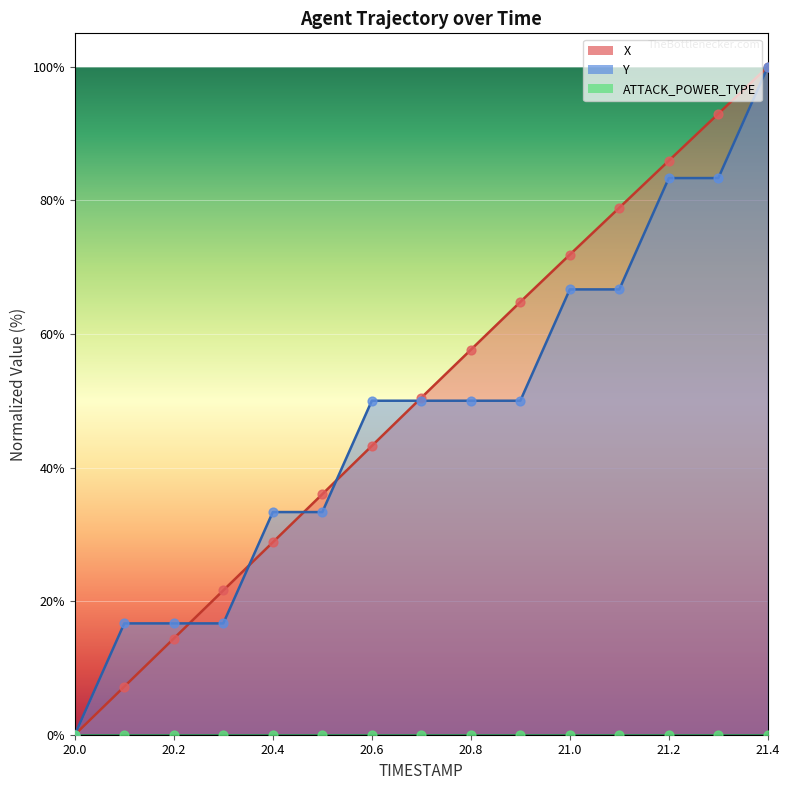

At how many categories does at least one series exceed 25?

11